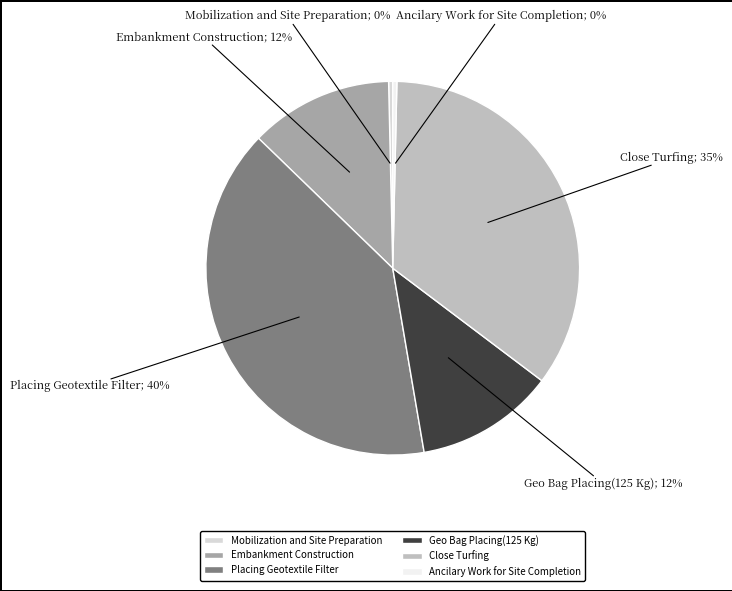

Which slice is the largest?

Placing Geotextile Filter